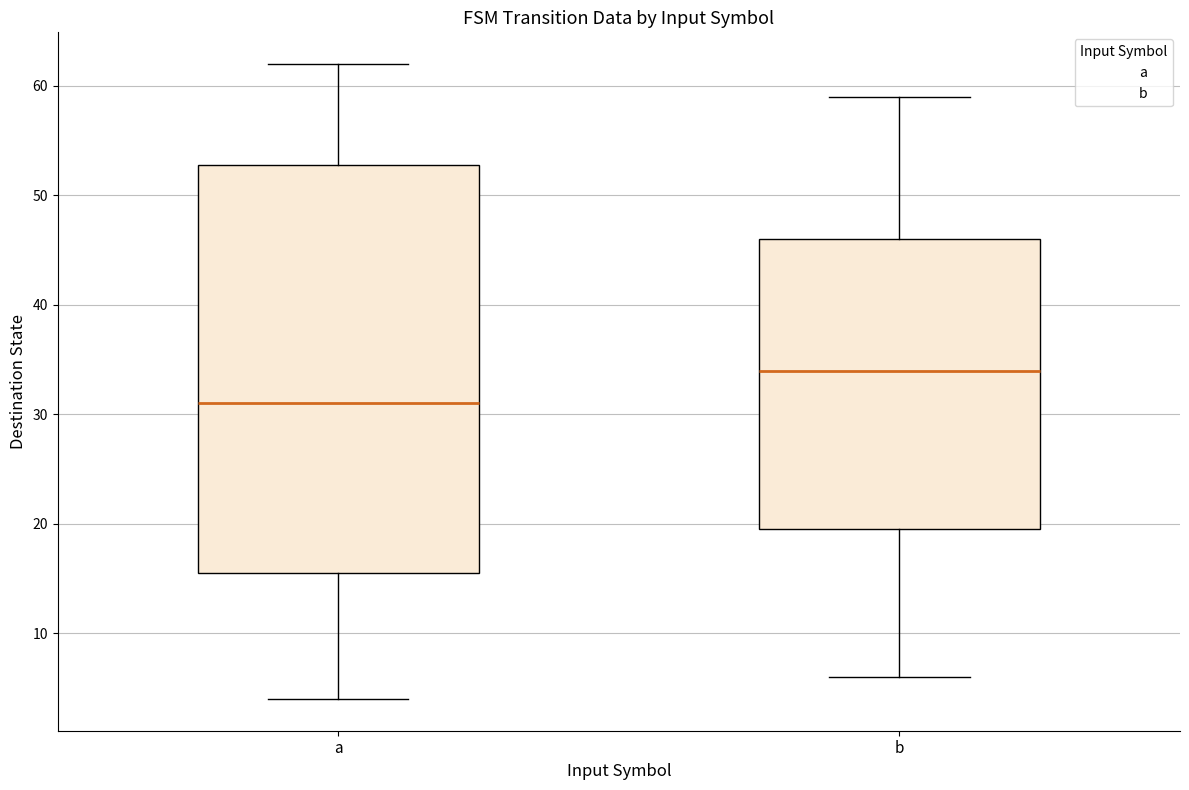

Reading left to right, read every box against the y-axis: the position of its median line, the range the box covers, and the ends of its whiskers. The values are not printed on the chart, so give them approximately, as read against the axis.

a: median 31, box 16 to 53, whiskers 4 to 62
b: median 34, box 20 to 46, whiskers 6 to 59